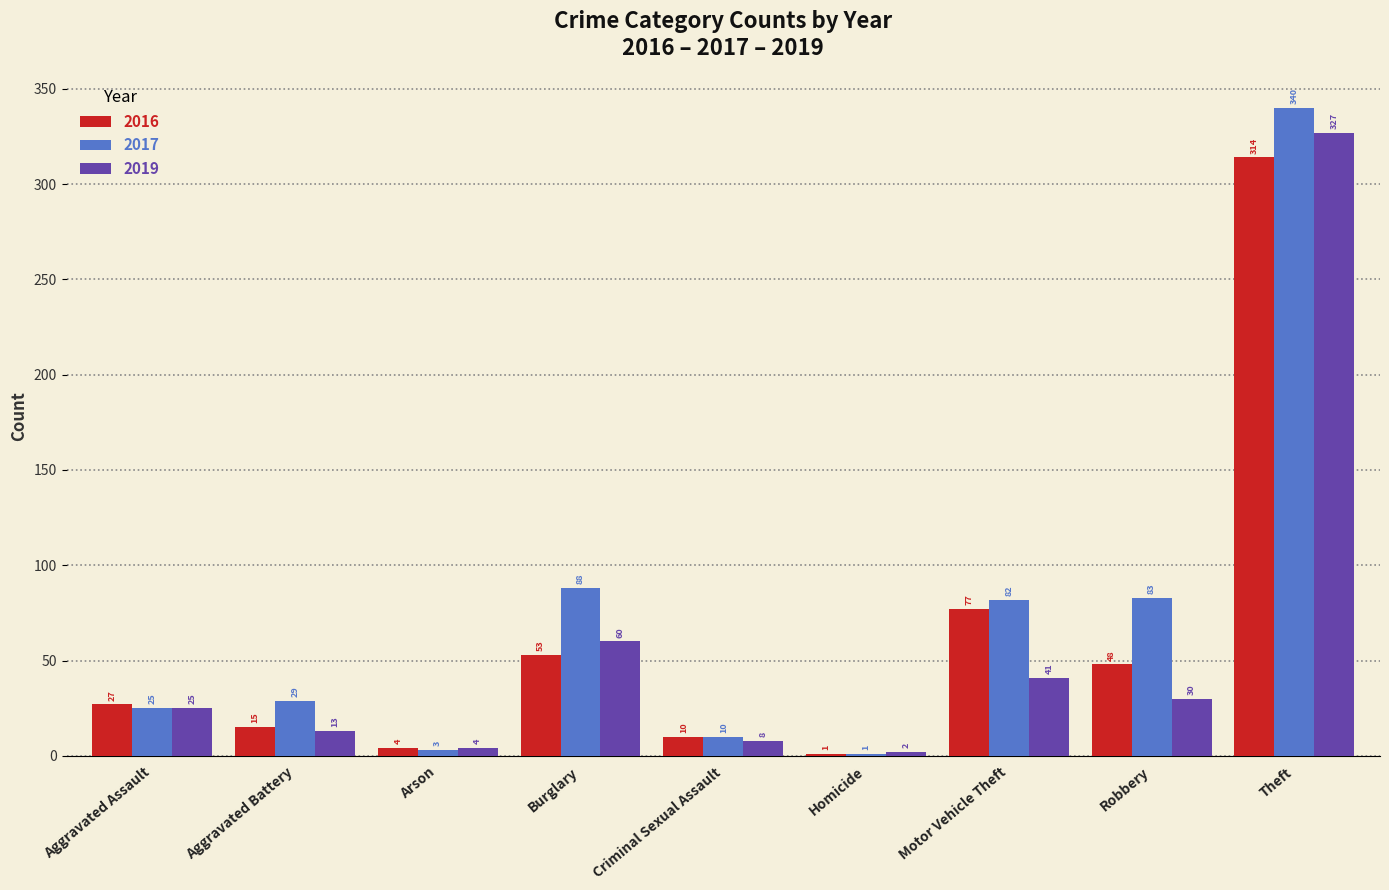

Which category has the highest value in the 2016 series?

Theft